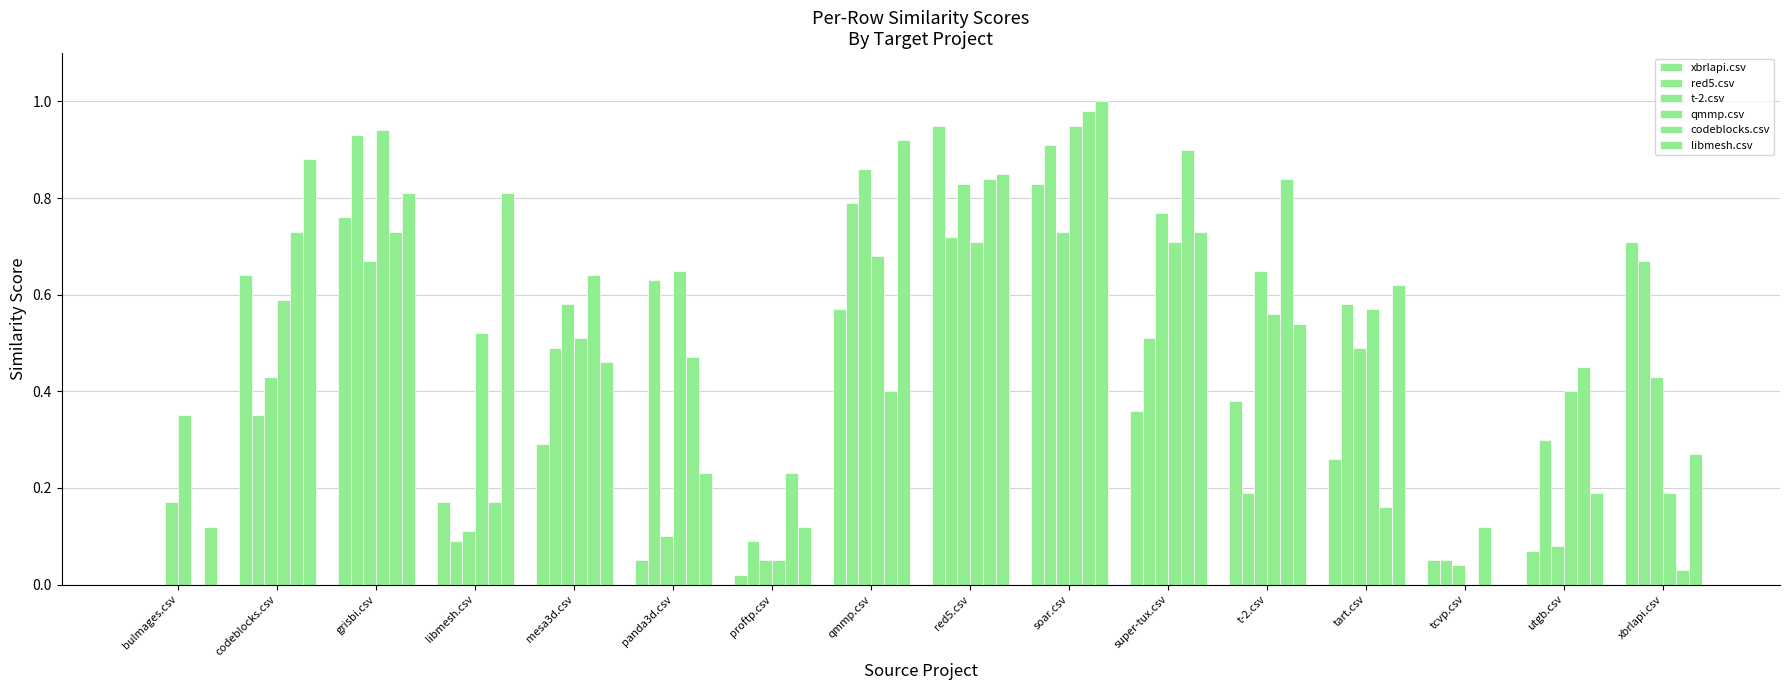

How many groups of bars are there?

16